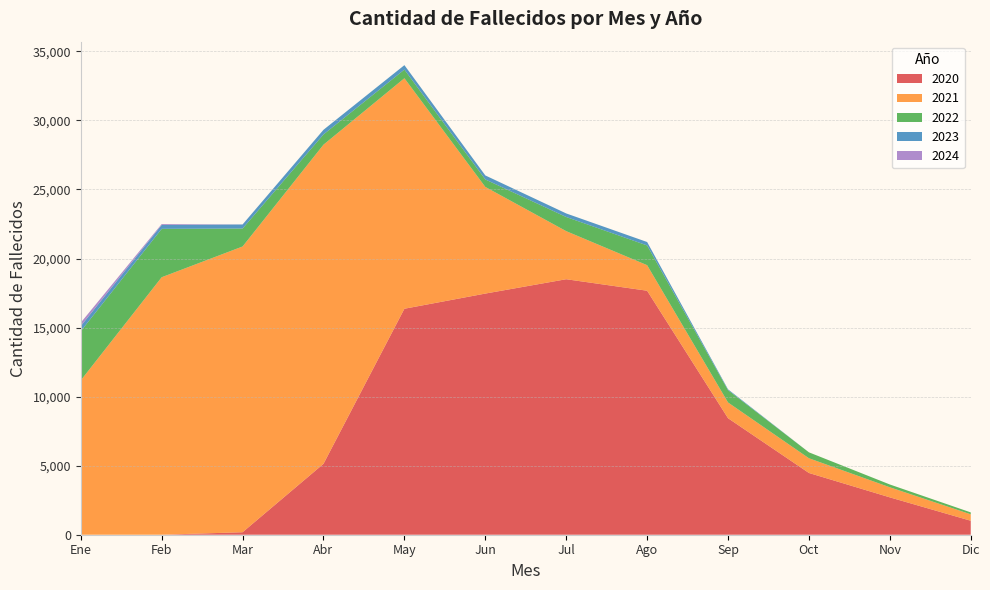

True or false: 2022 and 2021 cross at least once.

False